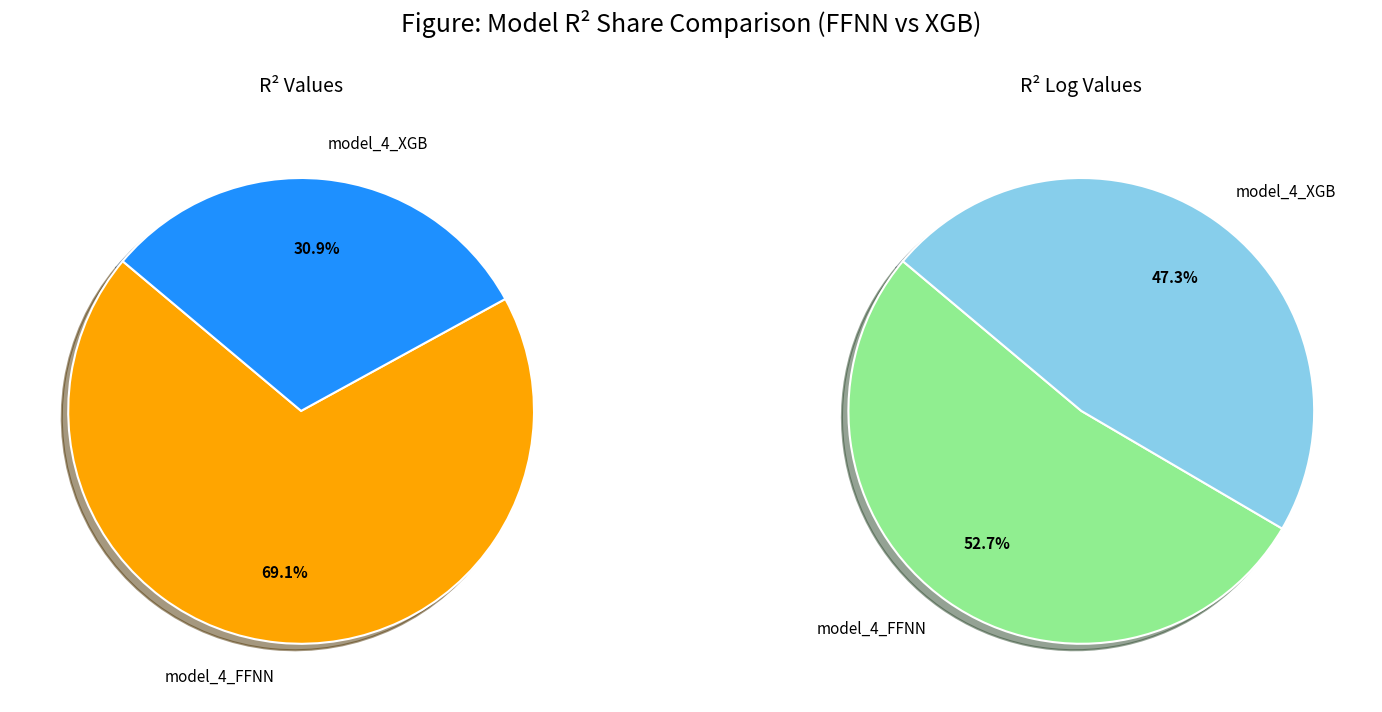

What percentage is NOT represented by model_4_FFNN?

30.9%